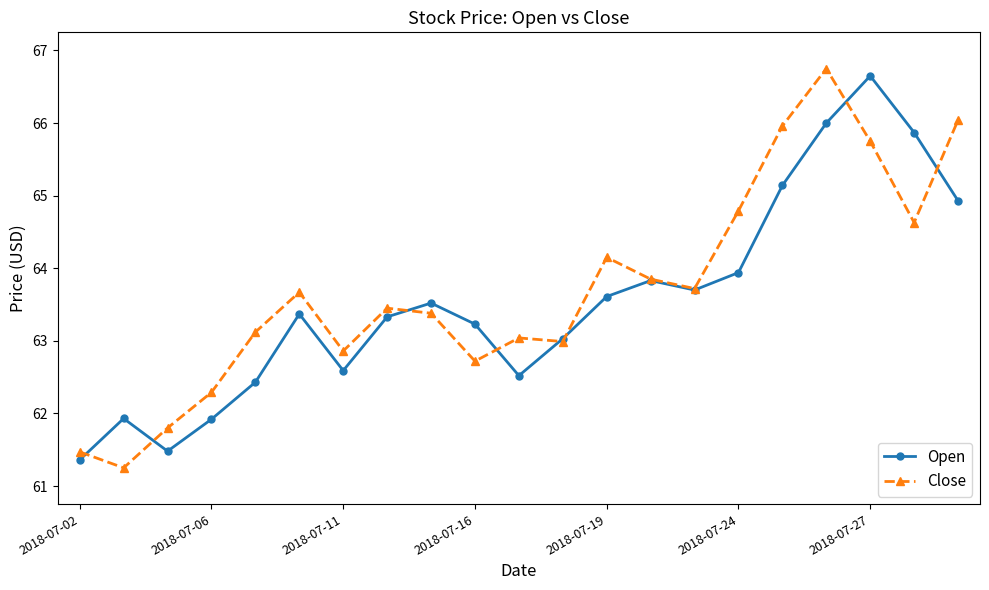

What is the value of the Open point at the 20th from the left?

65.9